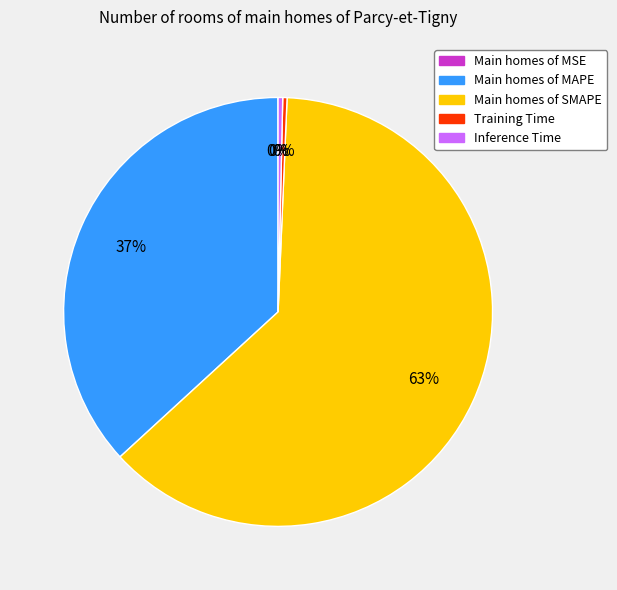

True or false: Training Time accounts for 0% of the total.

True